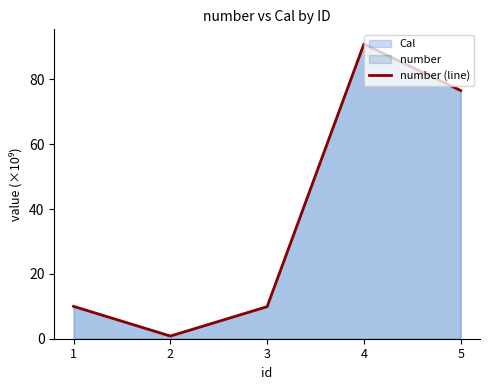

What is the value of the 4th point from the left?

90.9